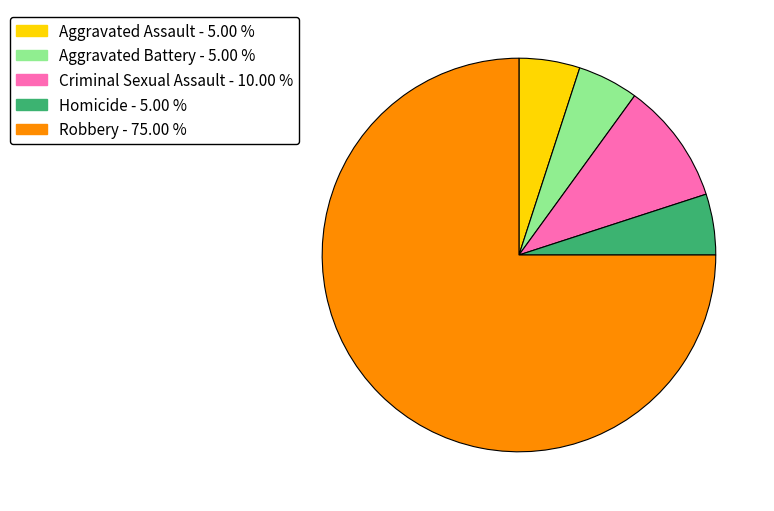

Combined, do Aggravated Assault and Robbery account for over 50%?

Yes